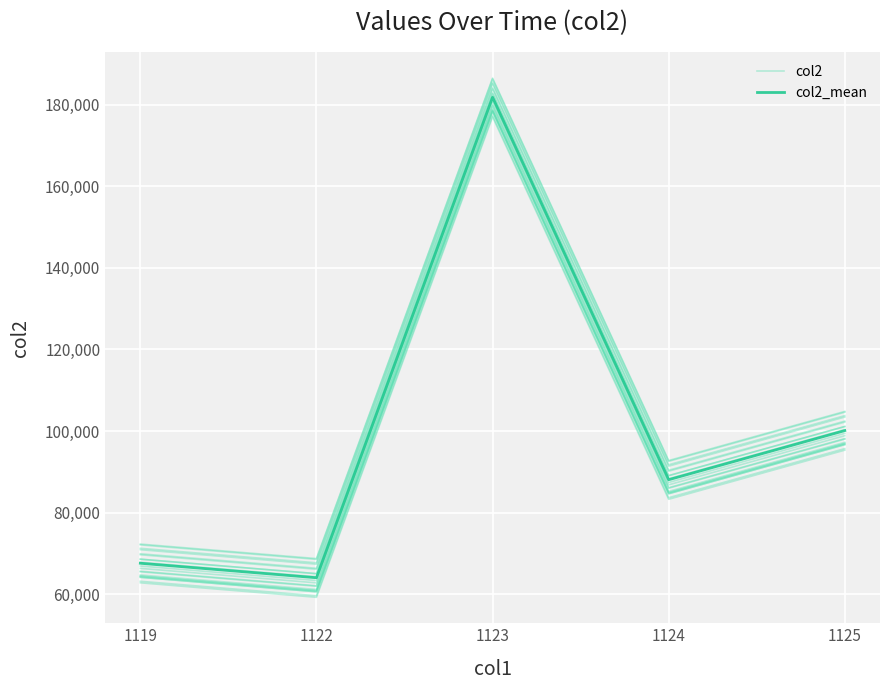

List the labels in order of col2_mean value, largest first.

1123, 1125, 1124, 1119, 1122